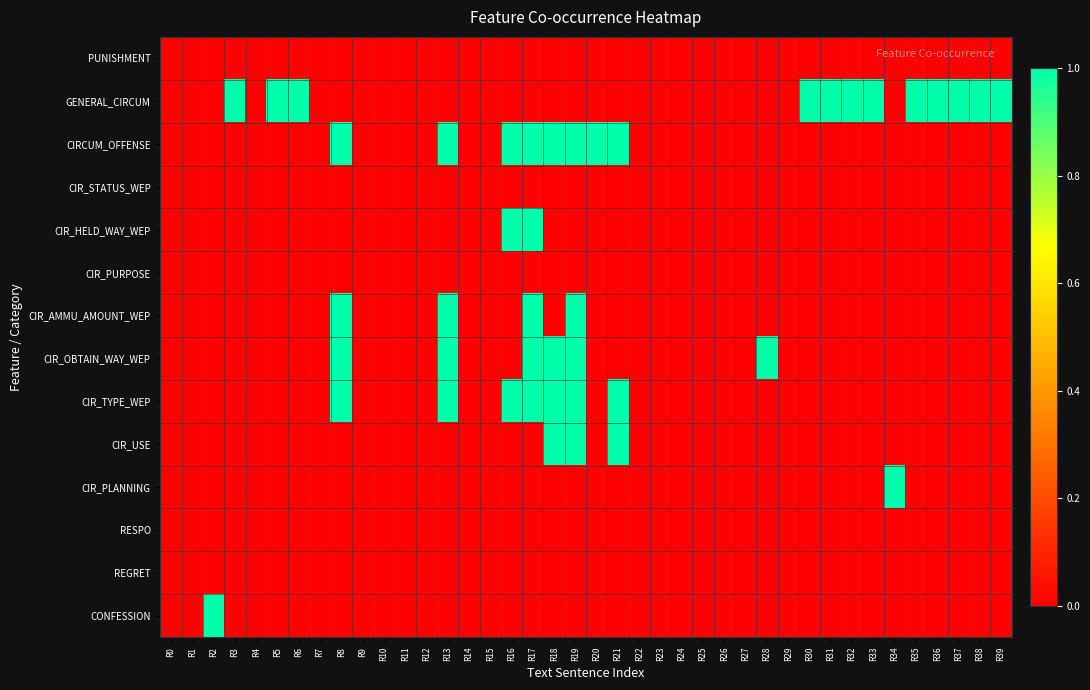

Which has a higher value, R13 or R26?

R13